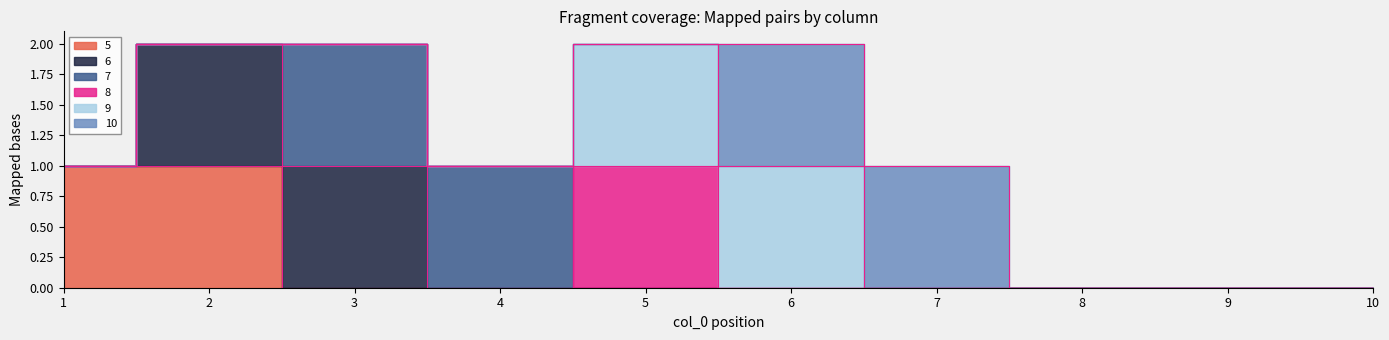

Where is 5 nearest to the value 0?

3